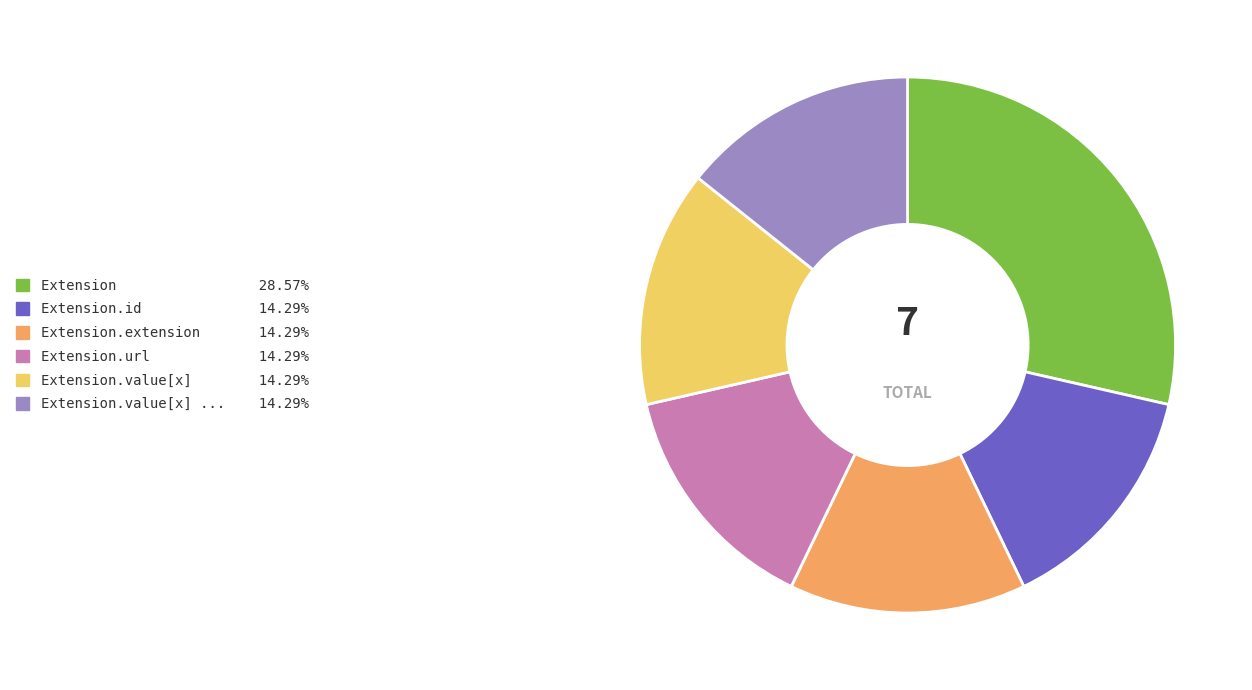

Is there any slice that represents more than half of the pie?

No